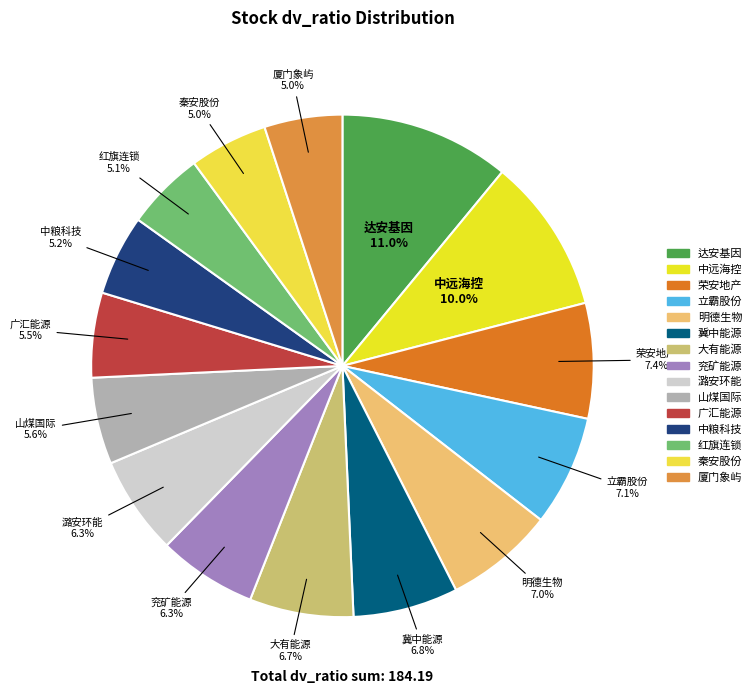

How many slices are in this pie chart?

15